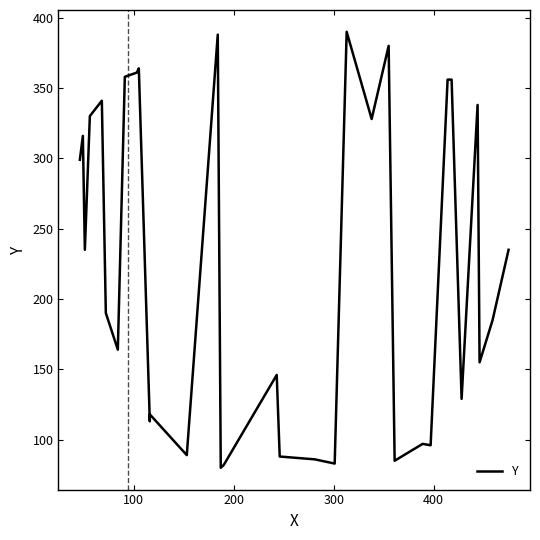

Reading left to right, extract all data points from this chart.

299	316	235	330	331	341	190	164	358	361	364	113	118	89	388	80	82	146	88	86	83	390	328	380	85	97	96	356	356	129	338	155	185	235